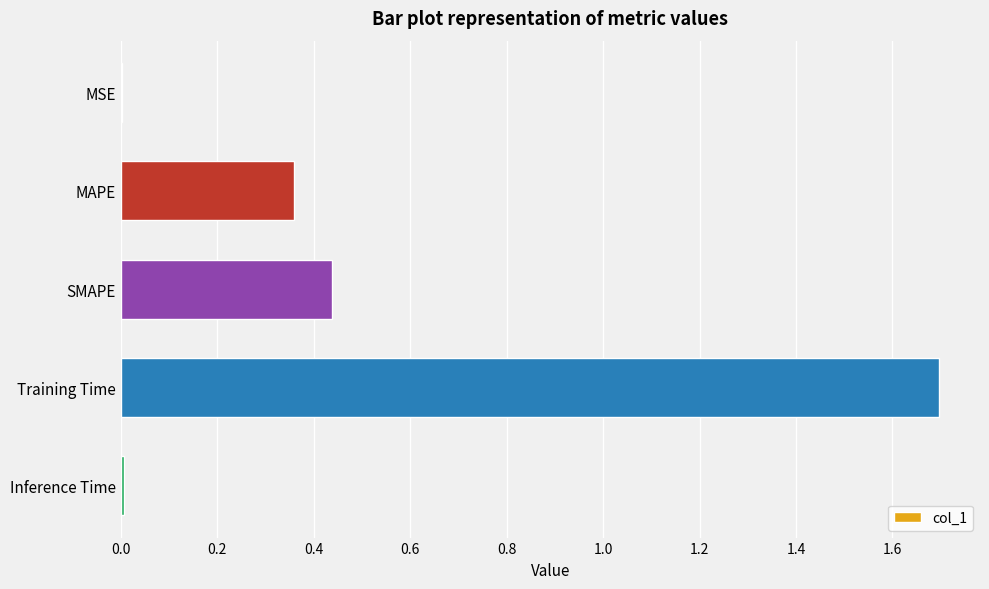

Between Training Time and SMAPE, which is larger?

Training Time